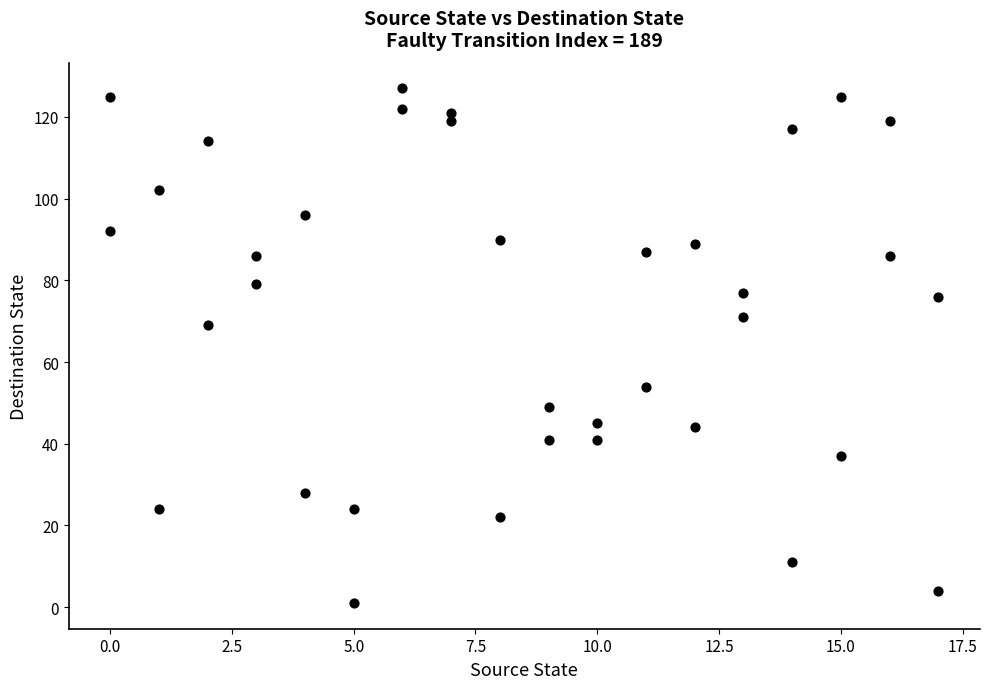

What is the range of X values (max minus min)?

17